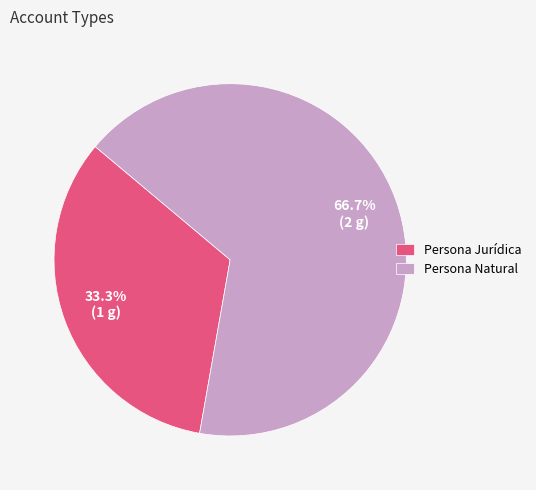

Is there a majority slice in this chart?

Yes